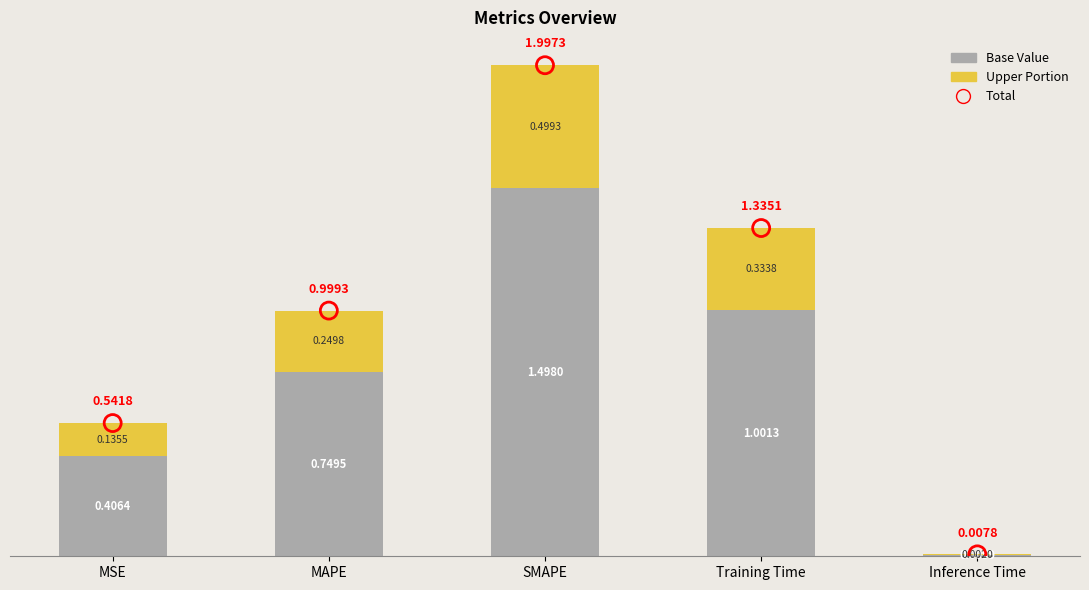

Which series contains the lowest Y value?

Upper Portion